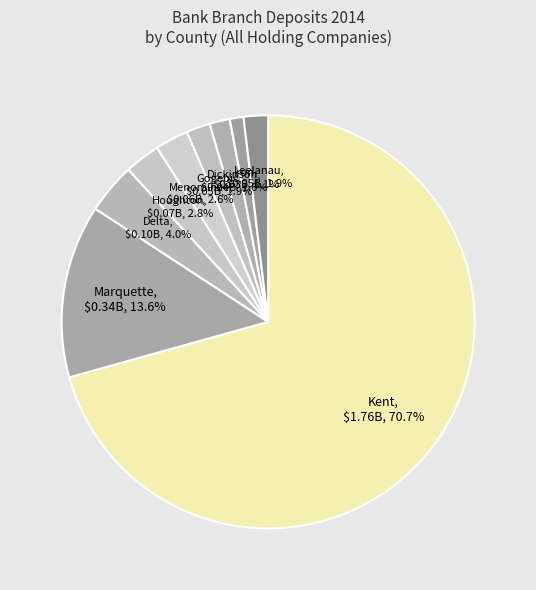

To the nearest percent, what is the difference between the Leelanau and Kent slice percentages?

69%